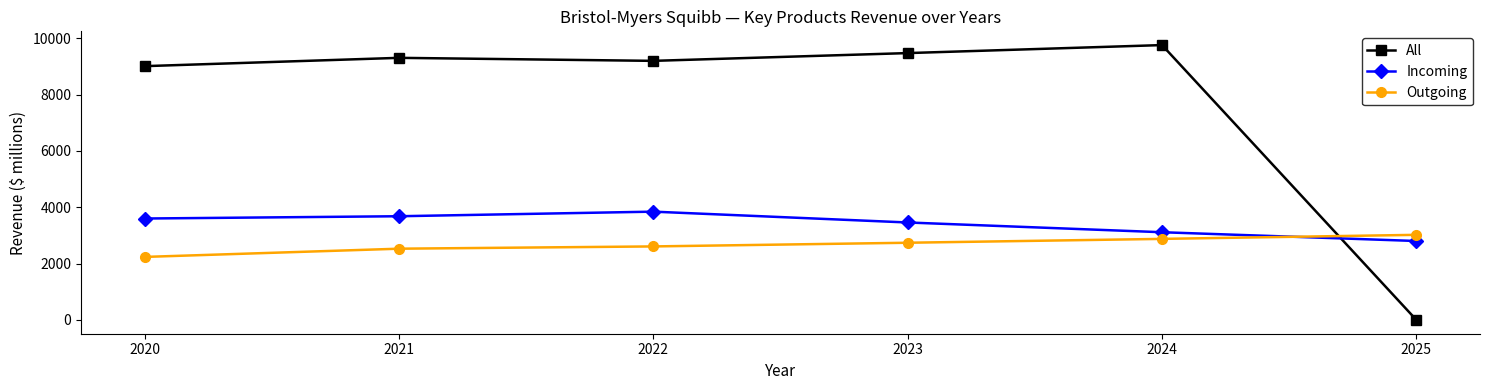

How many interior local peaks does the All series have?

2